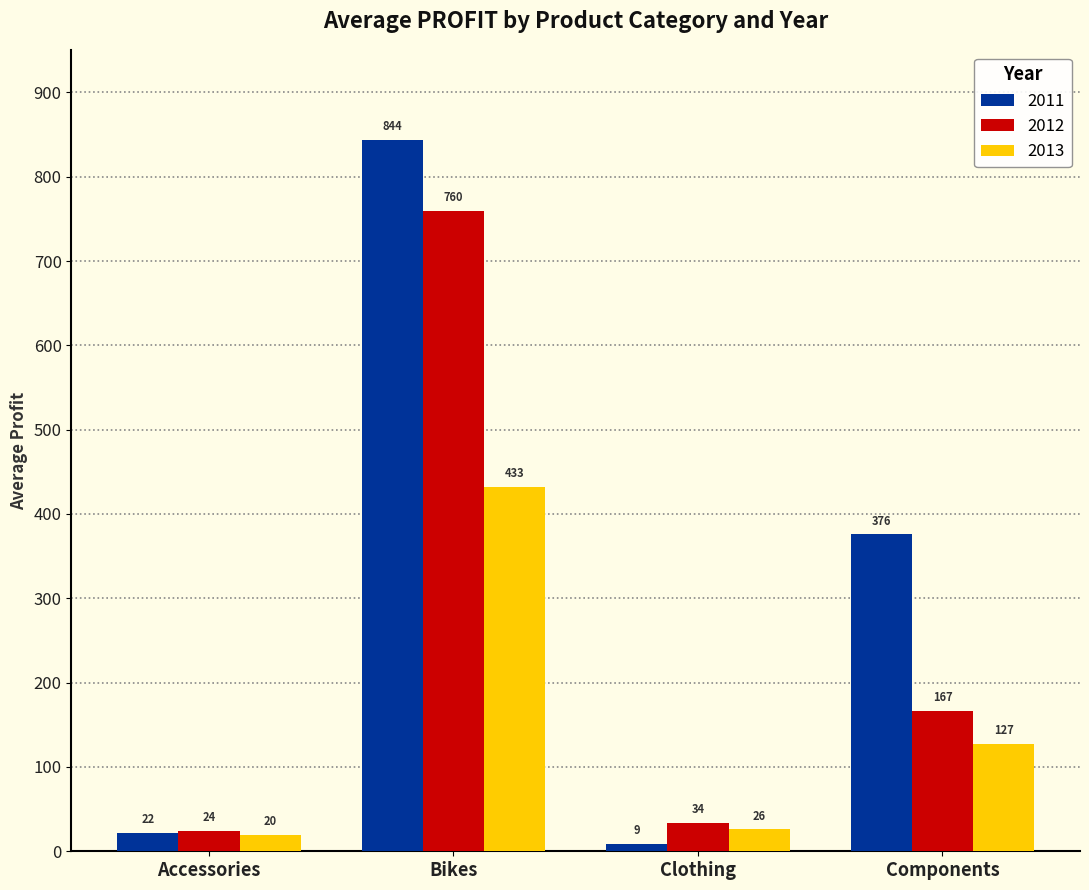

The 2012 series shows 166.6 at Components. True or false?

True